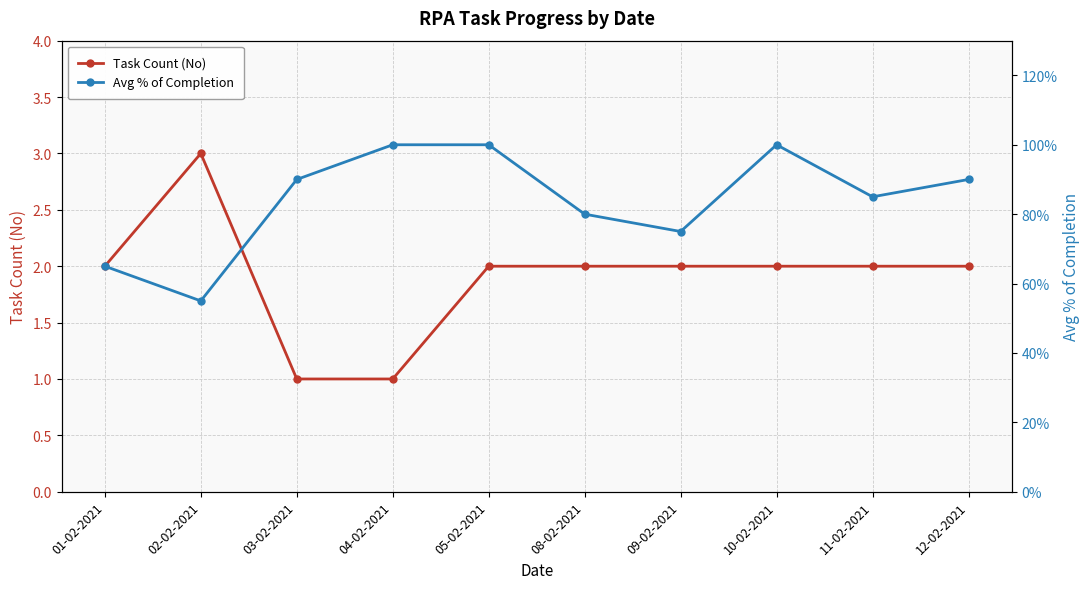

Between 01-02-2021 and 11-02-2021, which series saw the biggest shift?

Avg % of Completion